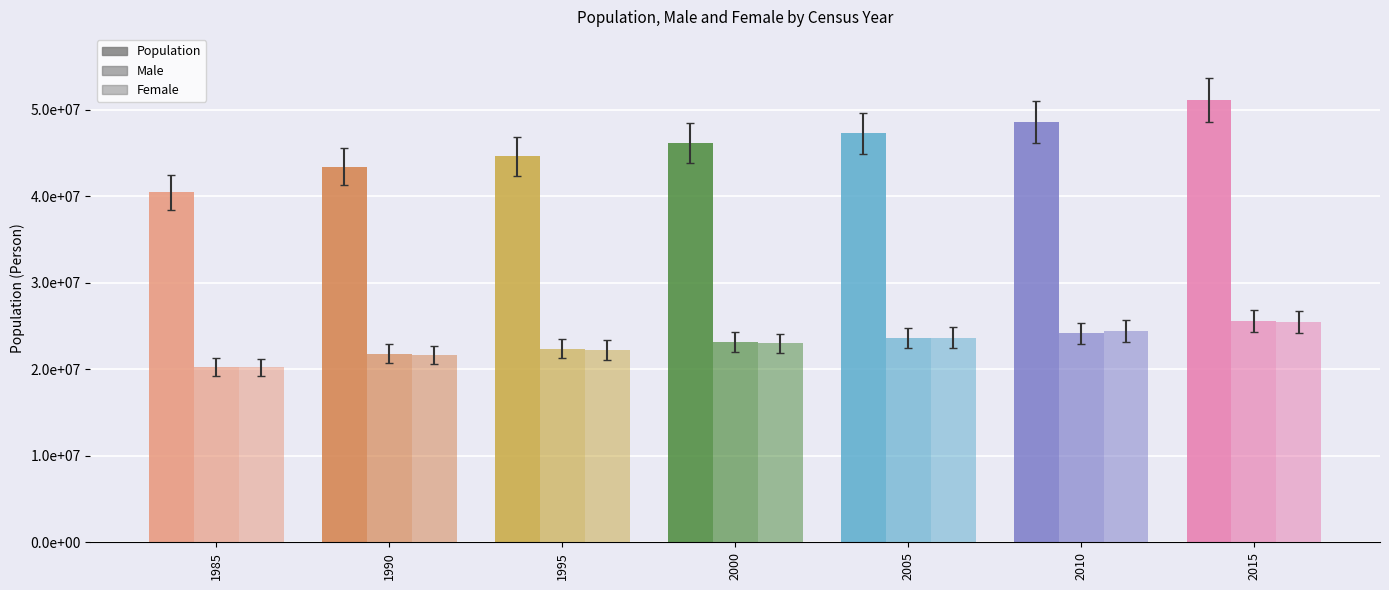

Reading right to left, what are all the values shown in this chart?

Population: 2015=51069375	2010=48580293	2005=47278951	2000=46136101	1995=44608726	1990=43410899	1985=40448486
Male: 2015=25608502	2010=24167098	2005=23623954	2000=23158582	1995=22389324	1990=21782154	1985=20243765
Female: 2015=25460873	2010=24413195	2005=23654997	2000=22977519	1995=22219402	1990=21628745	1985=20204721